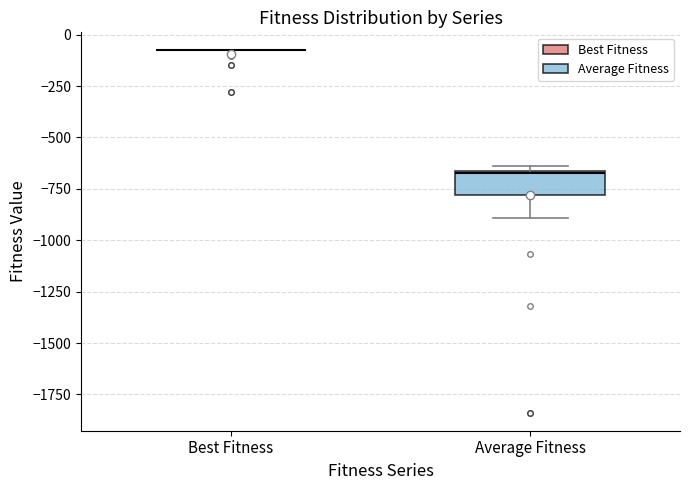

Reading left to right, transcribe this box plot: for each box, give where its median line is, the range the box spans, and where its two whiskers end, as read against the y-axis. The values are not printed on the chart, so give them approximately, as read against the axis.

Best Fitness: box collapsed to a line at -100, whiskers -100 to -100
Average Fitness: median -650, box -800 to -650, whiskers -900 to -650 (just above the box's upper edge)